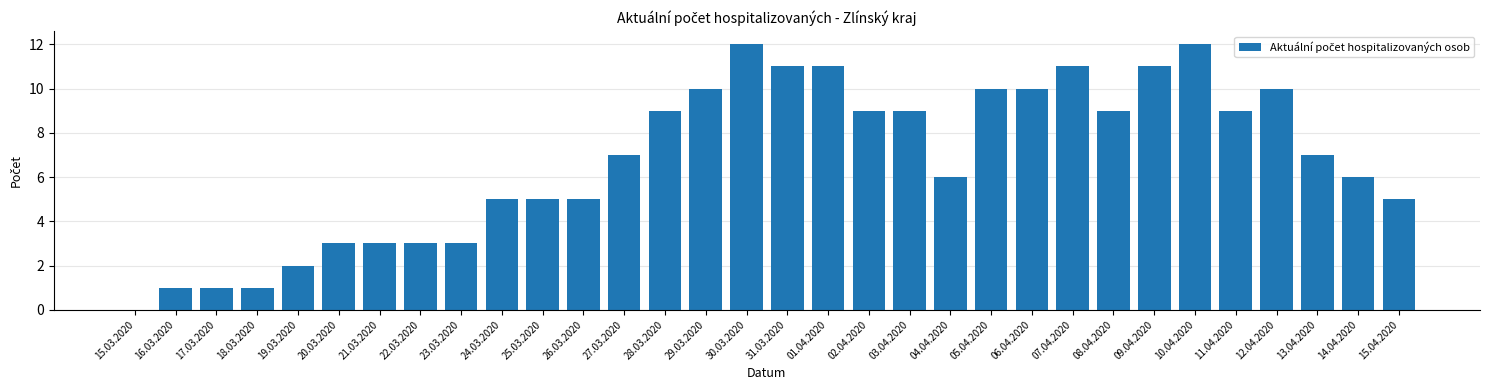

What is the sum of the values at 13.04.2020 and 06.04.2020?

17